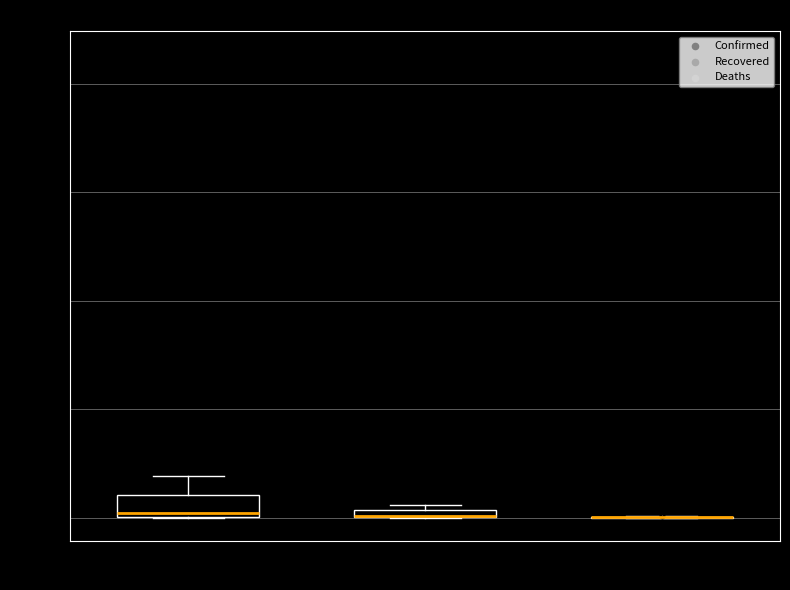

Which box is the tallest, from its lower edge to its upper edge?

Confirmed